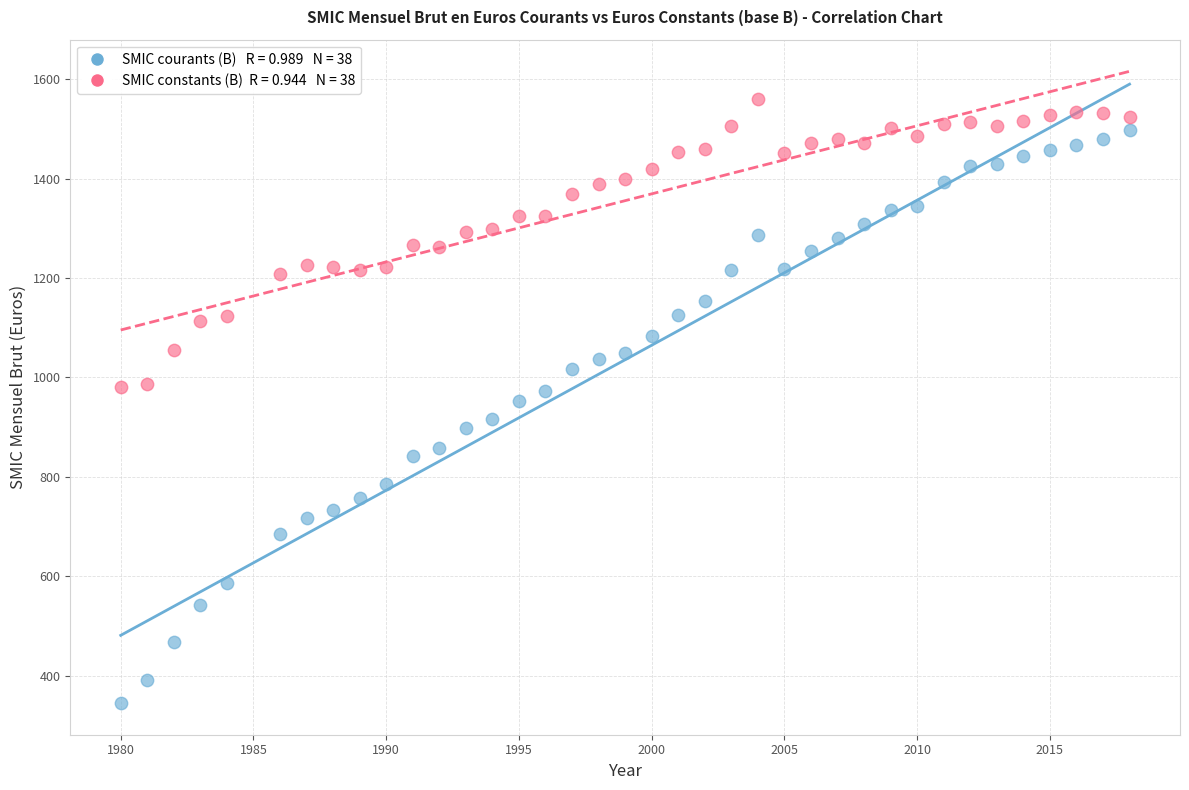

Across all data points, what is the range of X values (max minus min)?

38.0